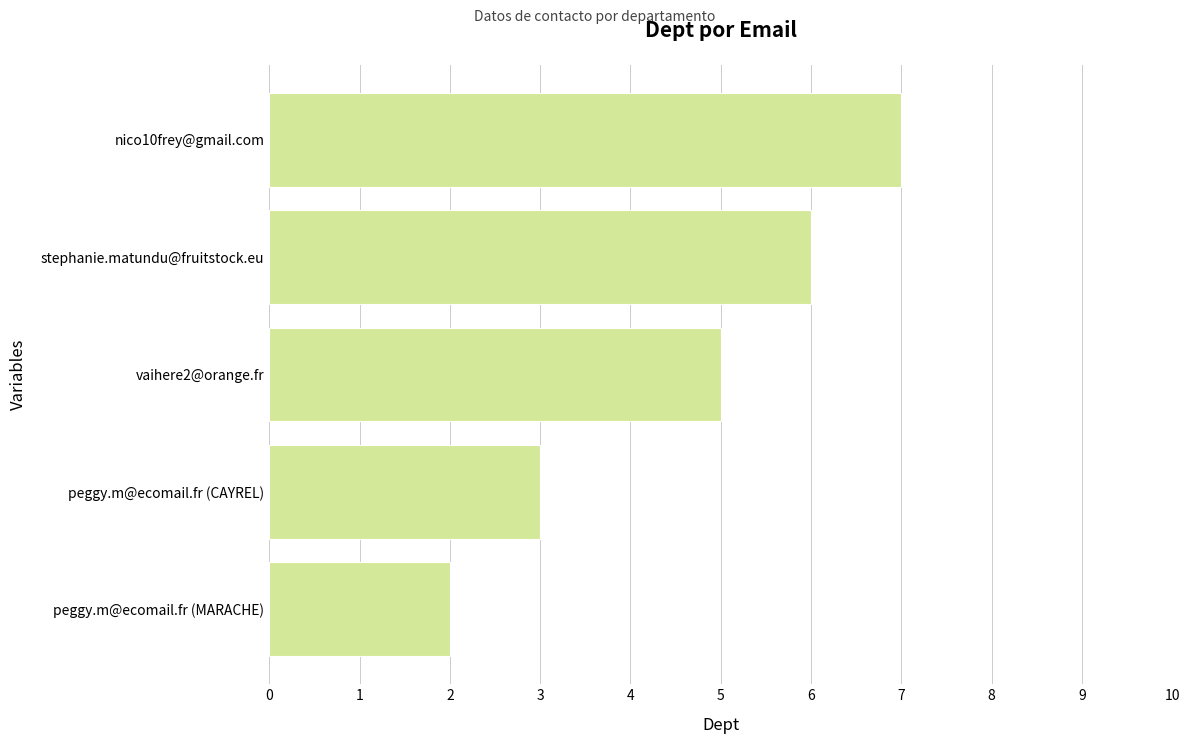

How many bars are there in total?

5